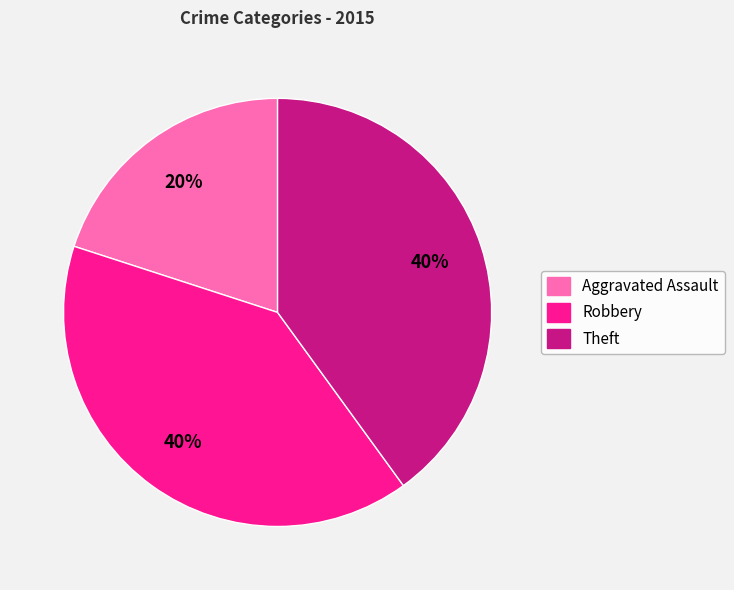

To the nearest percent, what is the difference between the largest and smallest slice percentages?

20%